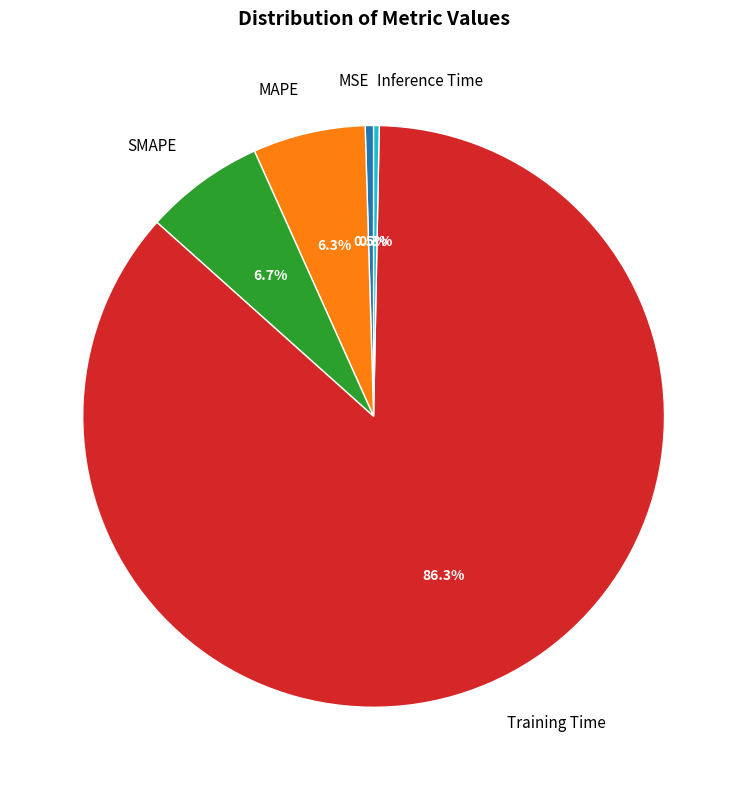

Which slice is the largest?

Training Time